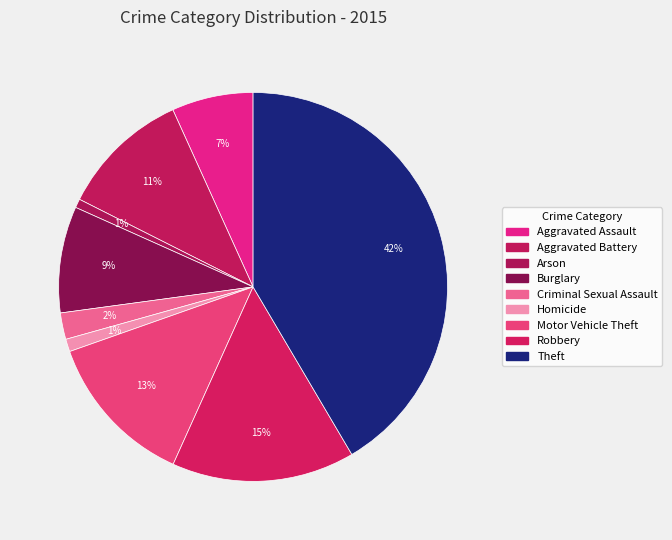

Which slice is the smallest?

Arson